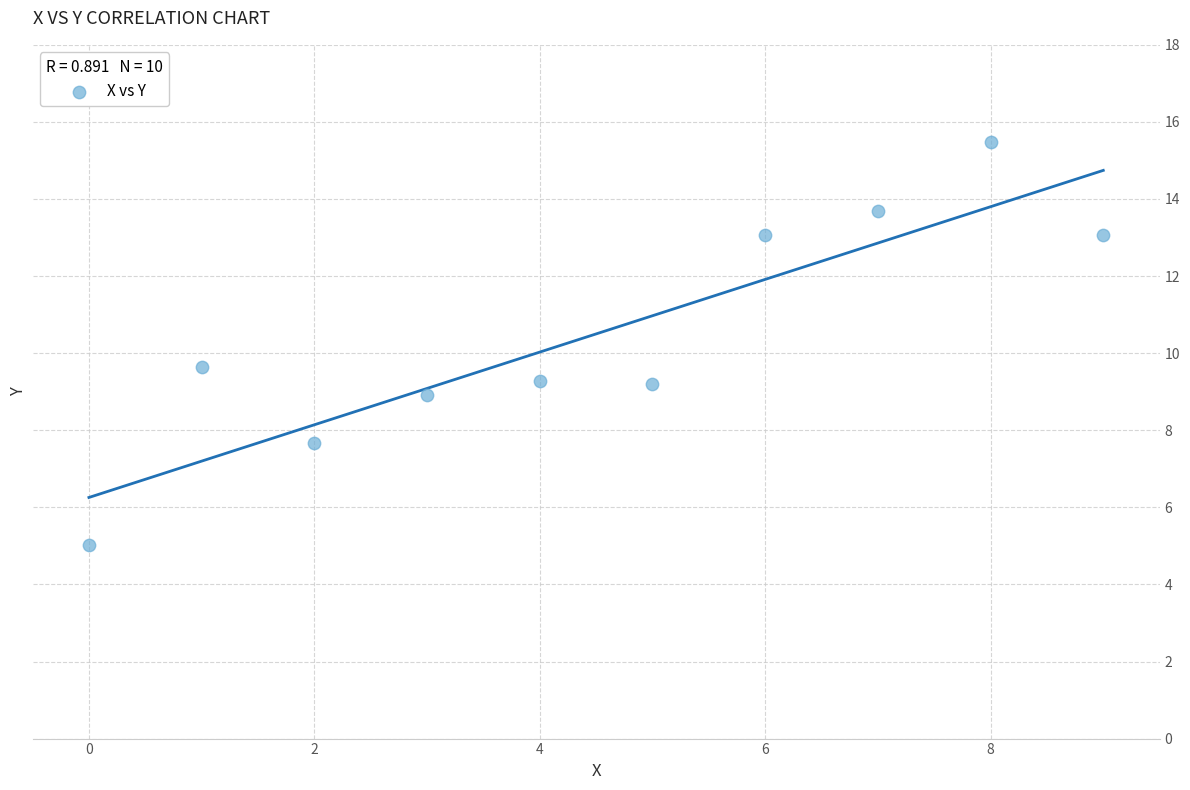

What Y value in the scatter plot is closest to 10?

9.6